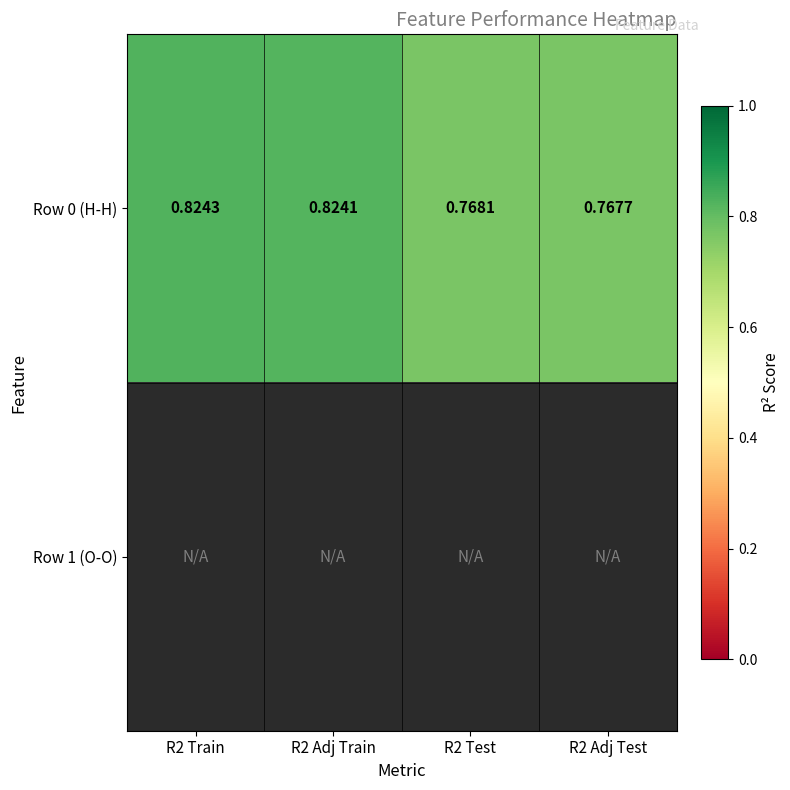

How many categories are shown in the chart?

4